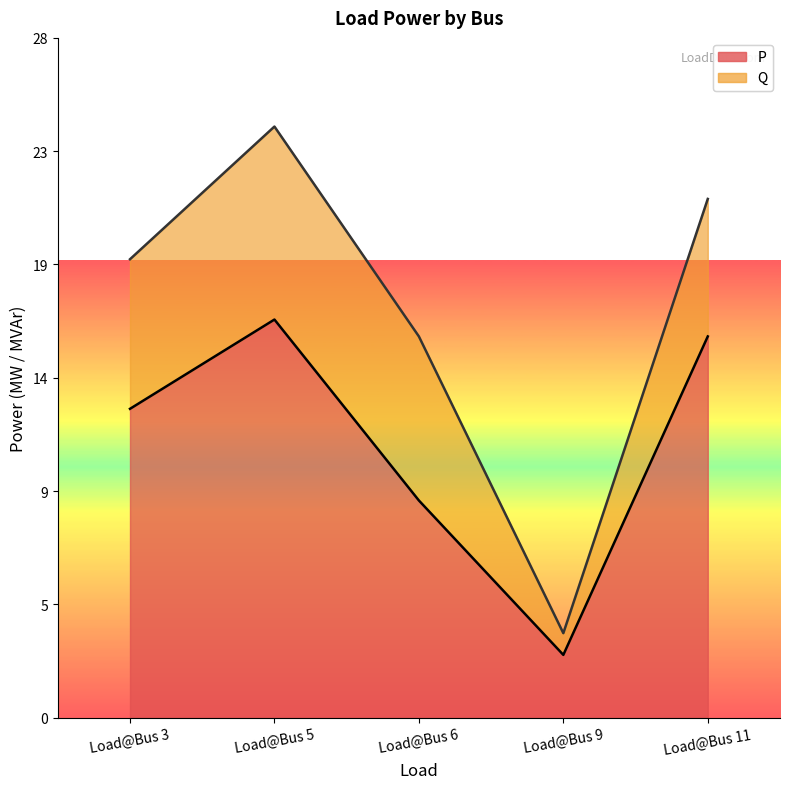

What is the difference between the maximum and second lowest values?

7.5